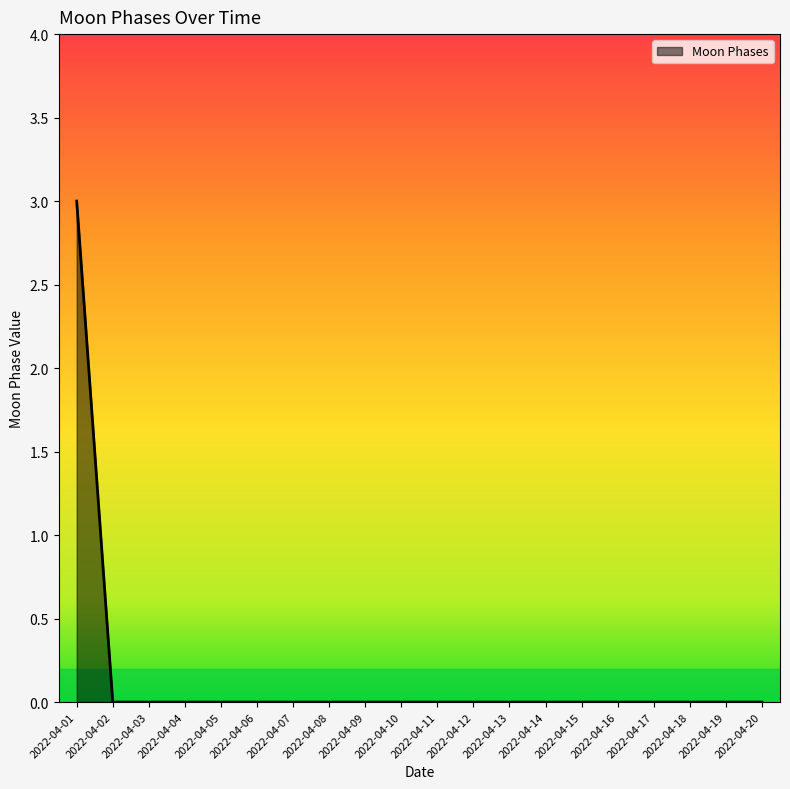

Reading left to right, transcribe all the data shown in this chart.

2022-04-01=3	2022-04-02=0	2022-04-03=0	2022-04-04=0	2022-04-05=0	2022-04-06=0	2022-04-07=0	2022-04-08=0	2022-04-09=0	2022-04-10=0	2022-04-11=0	2022-04-12=0	2022-04-13=0	2022-04-14=0	2022-04-15=0	2022-04-16=0	2022-04-17=0	2022-04-18=0	2022-04-19=0	2022-04-20=0